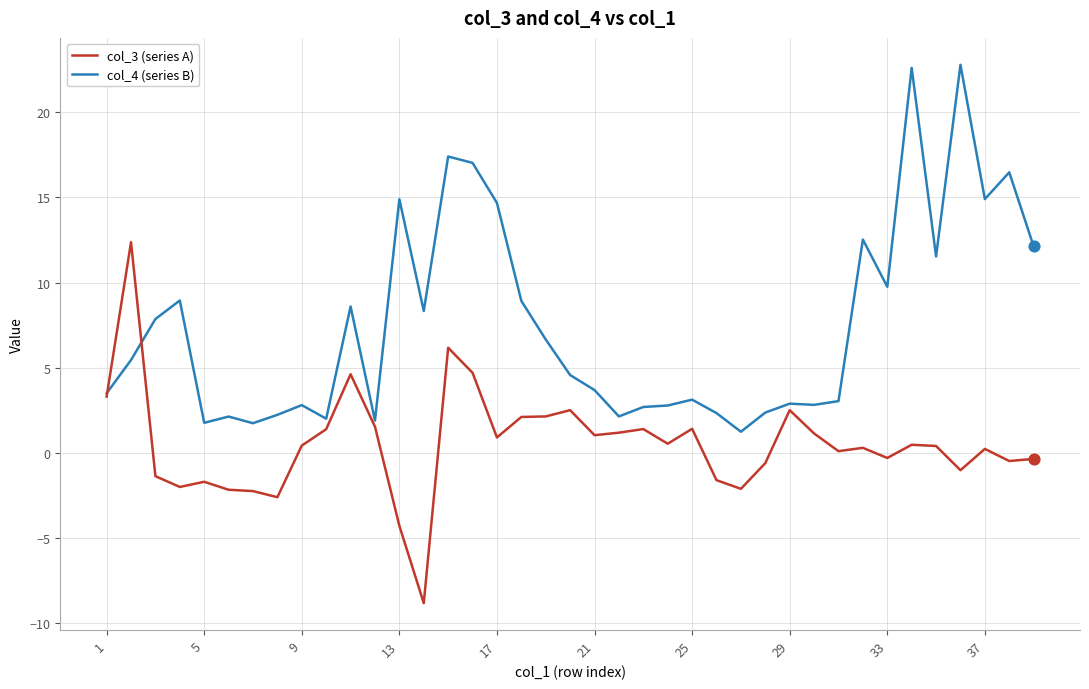

Rank the series by their maximum value, from lowest to highest.

col_3 (series A), col_4 (series B)